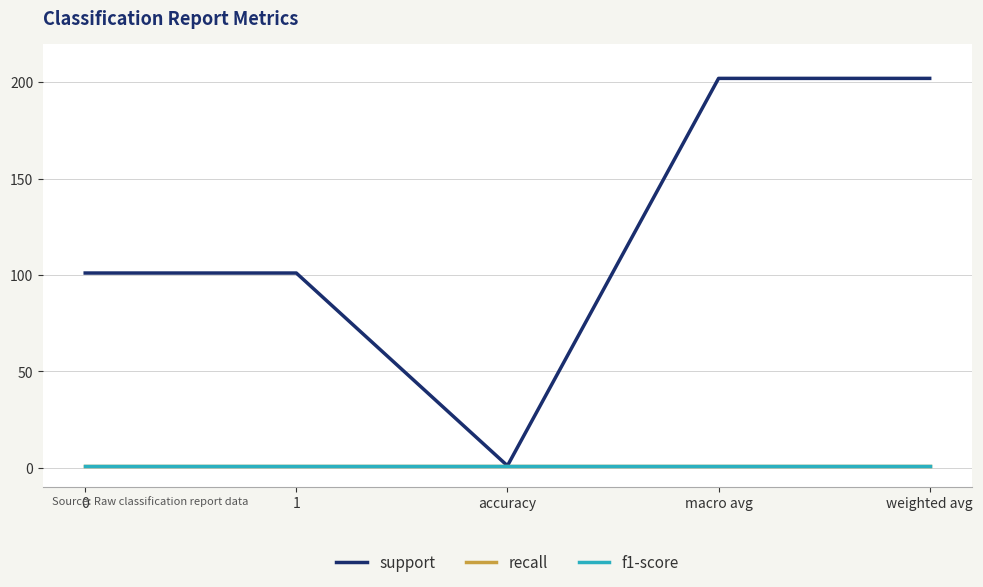

What position from the left is 1?

2